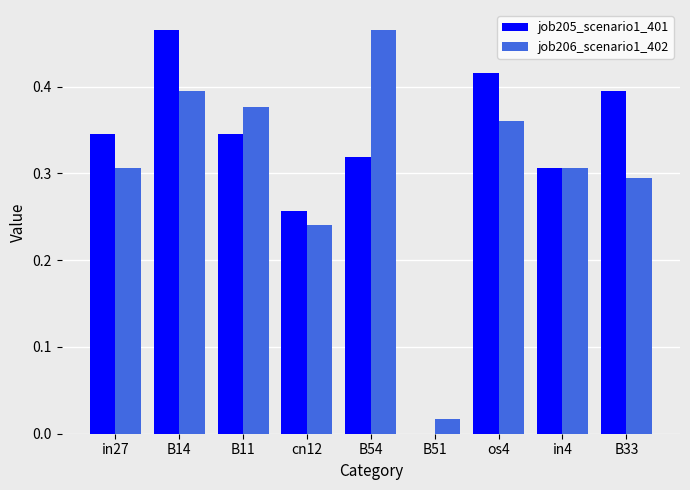

What is the sum of all job205_scenario1_401 values?

2.8